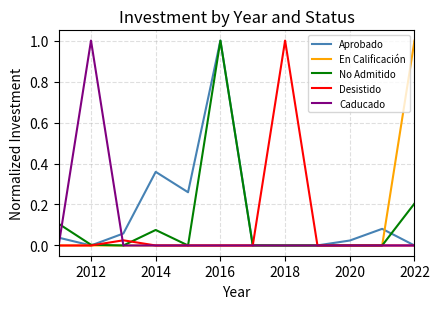

What is the highest value of the Desistido series?

1.0